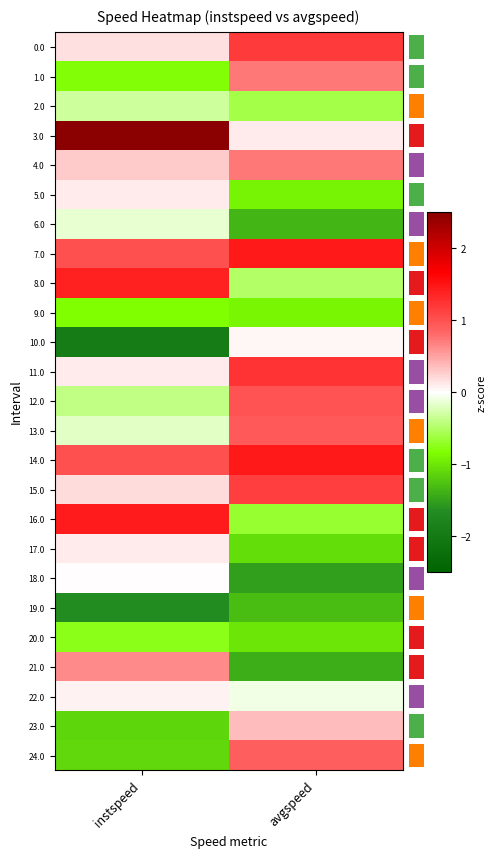

At which label does 6.0 reach its peak?

instspeed